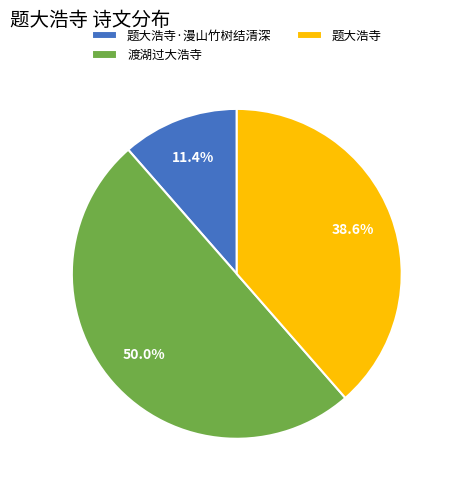

Which slice is the smallest?

题大浩寺·漫山竹树结清深